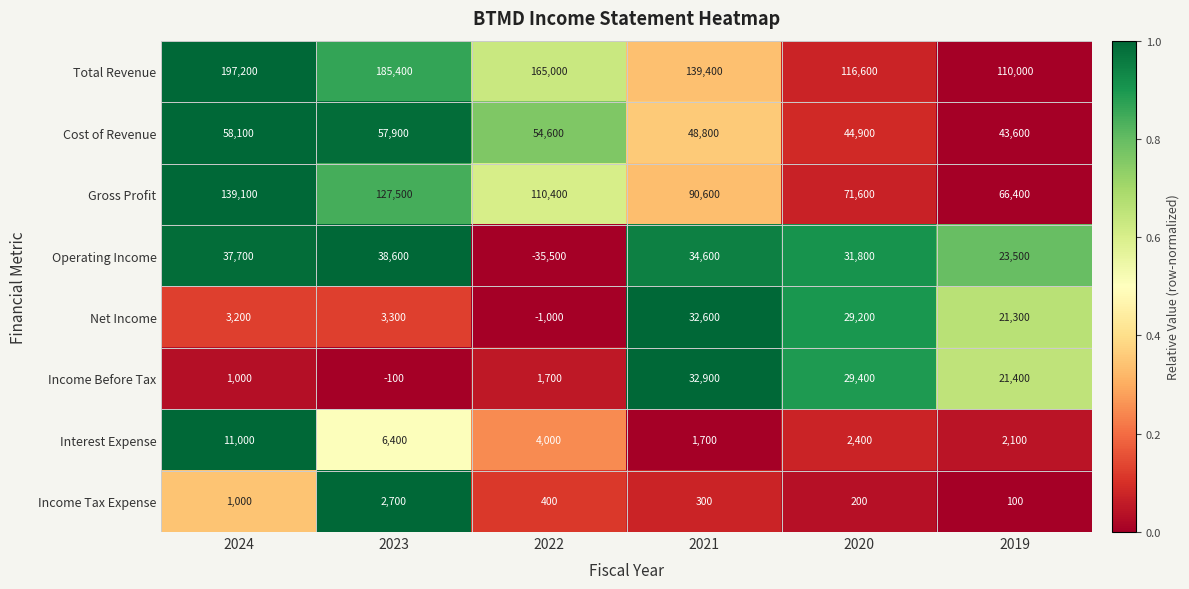

At which category is the sum across all series the highest?

2024